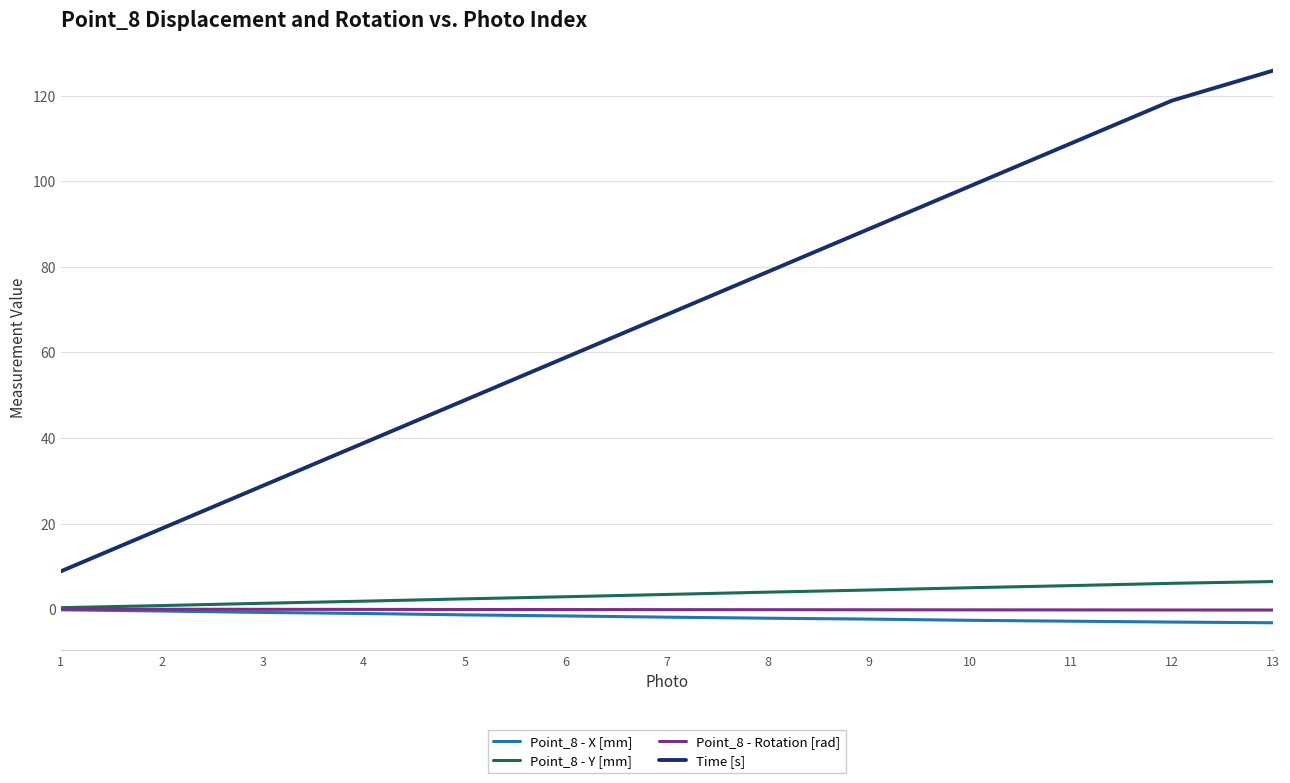

Rank the categories by Time [s] value from lowest to highest.

1, 2, 3, 4, 5, 6, 7, 8, 9, 10, 11, 12, 13